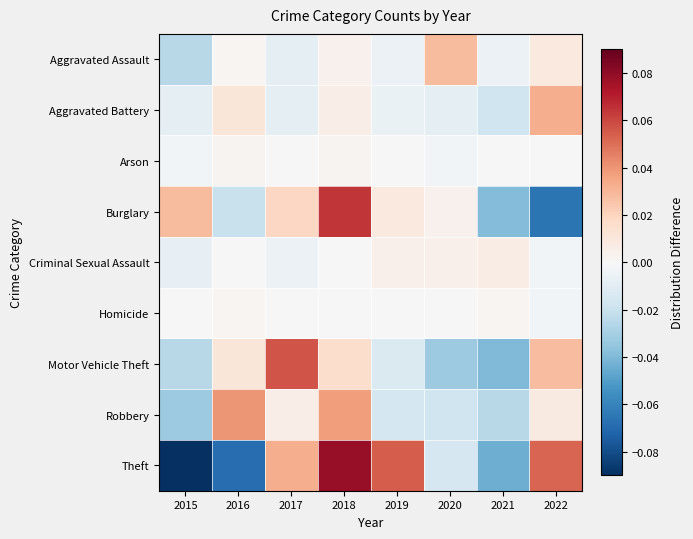

Rank the series at 2022 from highest to lowest value.

Theft, Aggravated Battery, Motor Vehicle Theft, Aggravated Assault, Robbery, Arson, Criminal Sexual Assault, Homicide, Burglary